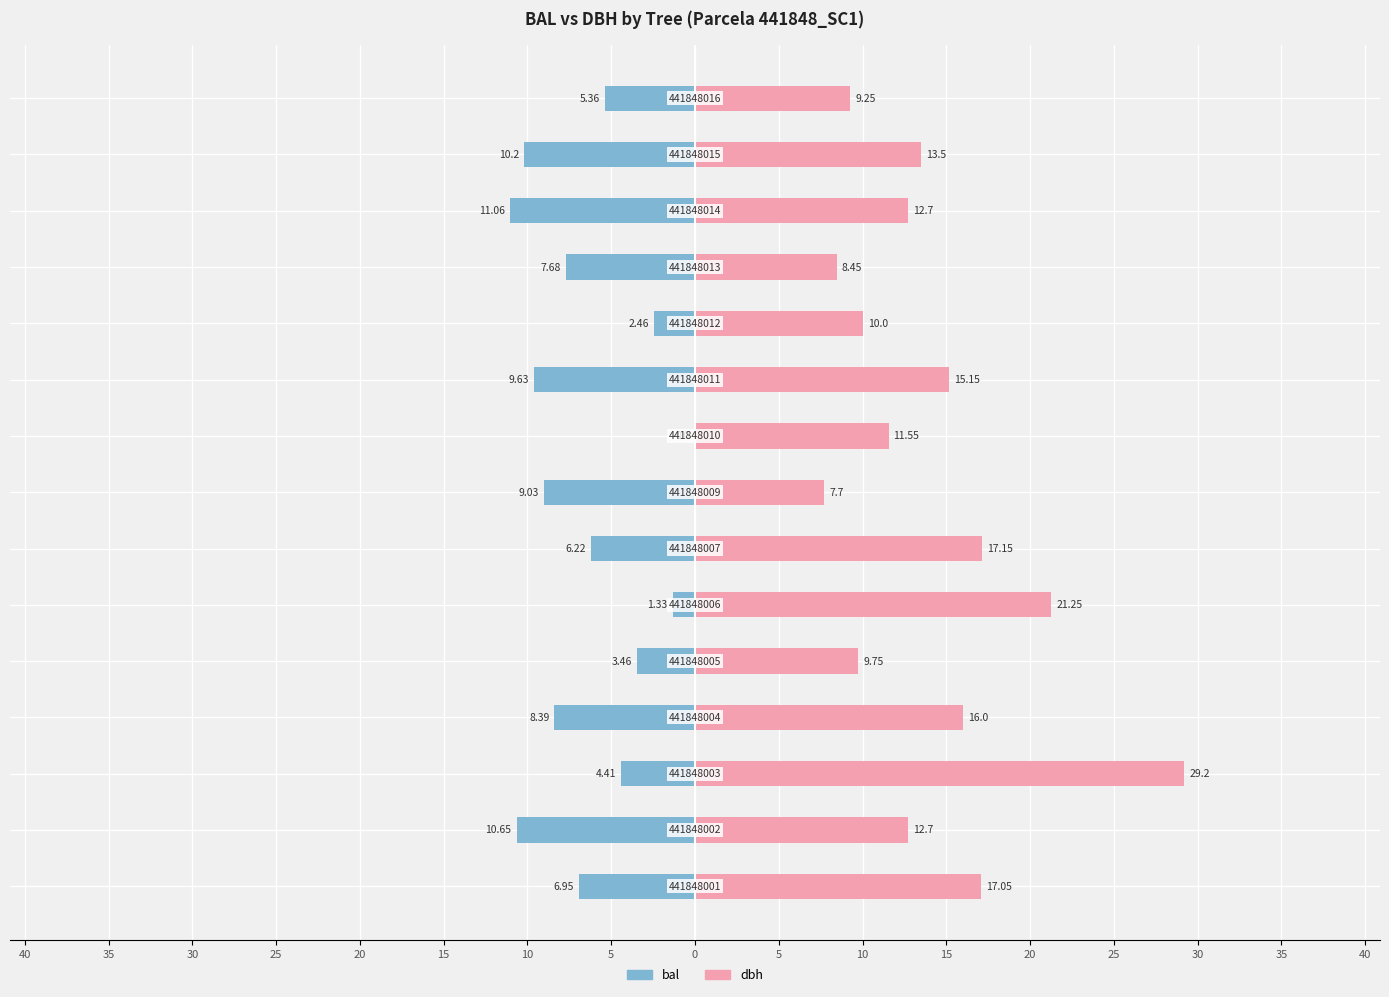

Between 5 and 15, which series saw the biggest shift?

dbh